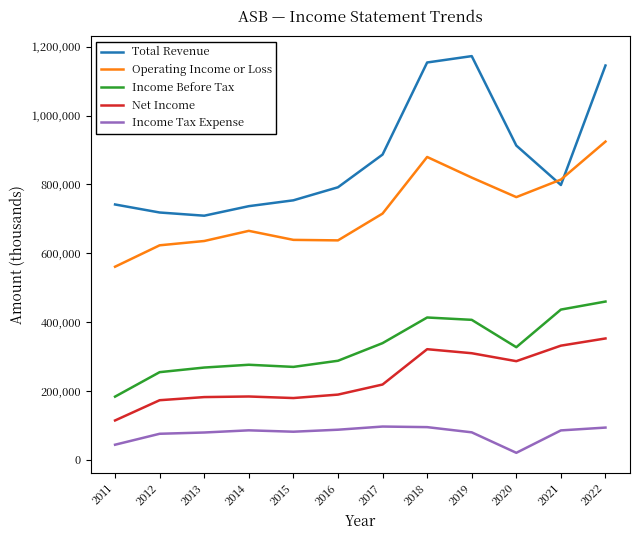

Does the chart have visible grid lines?

No